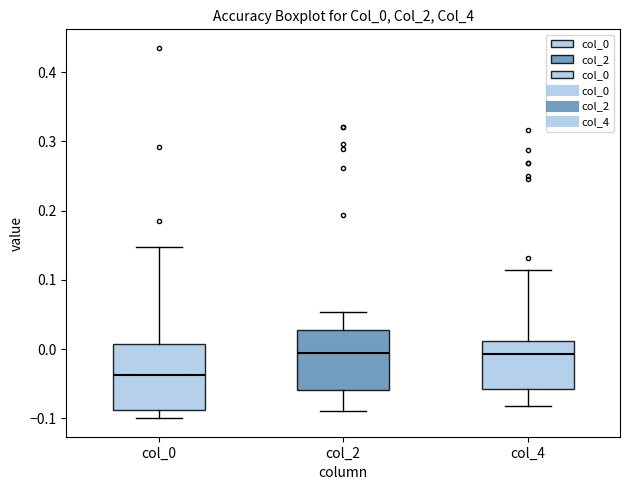

Reading left to right, transcribe this box plot: for each box, give where its median line is, the range the box spans, and where its two whiskers end, as read against the y-axis. The values are not printed on the chart, so give them approximately, as read against the axis.

col_0: median -0.04, box -0.09 to 0.01, whiskers -0.10 to 0.15
col_2: median -0.01, box -0.06 to 0.03, whiskers -0.09 to 0.05
col_4: median -0.01, box -0.06 to 0.01, whiskers -0.08 to 0.11